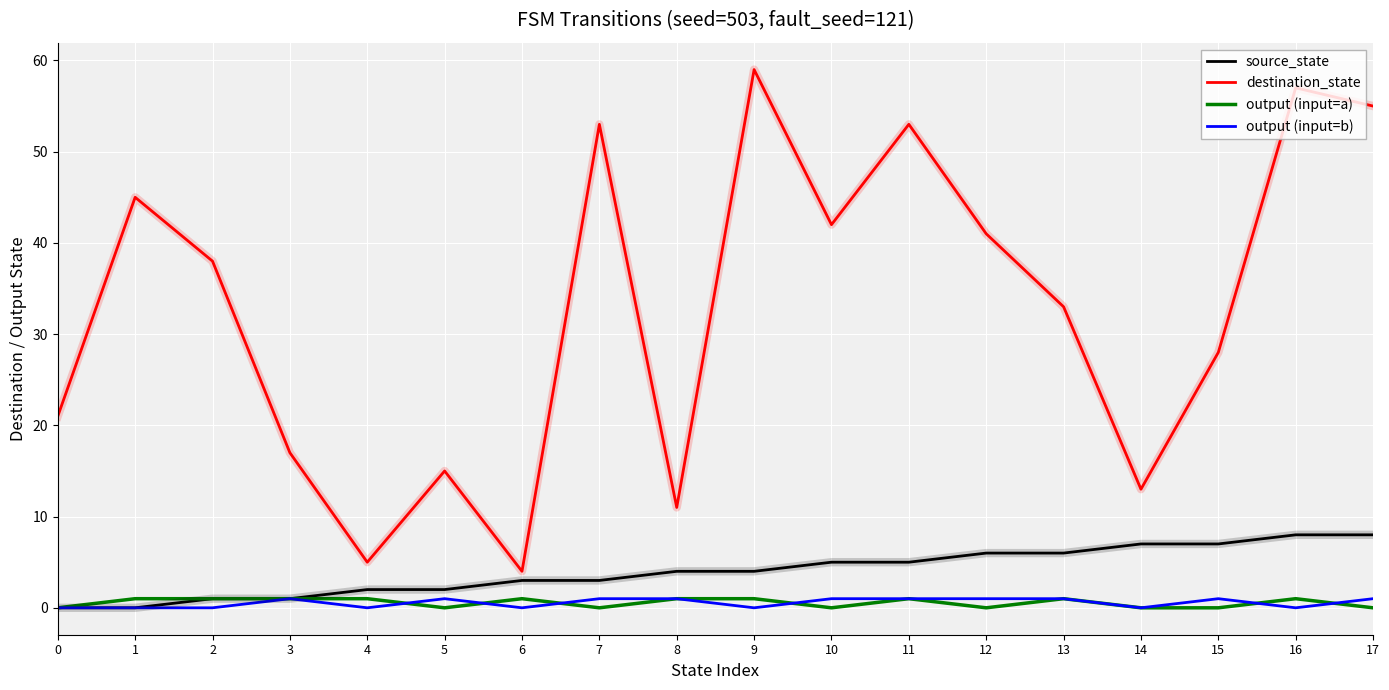

Which series has the largest total across all categories?

destination_state